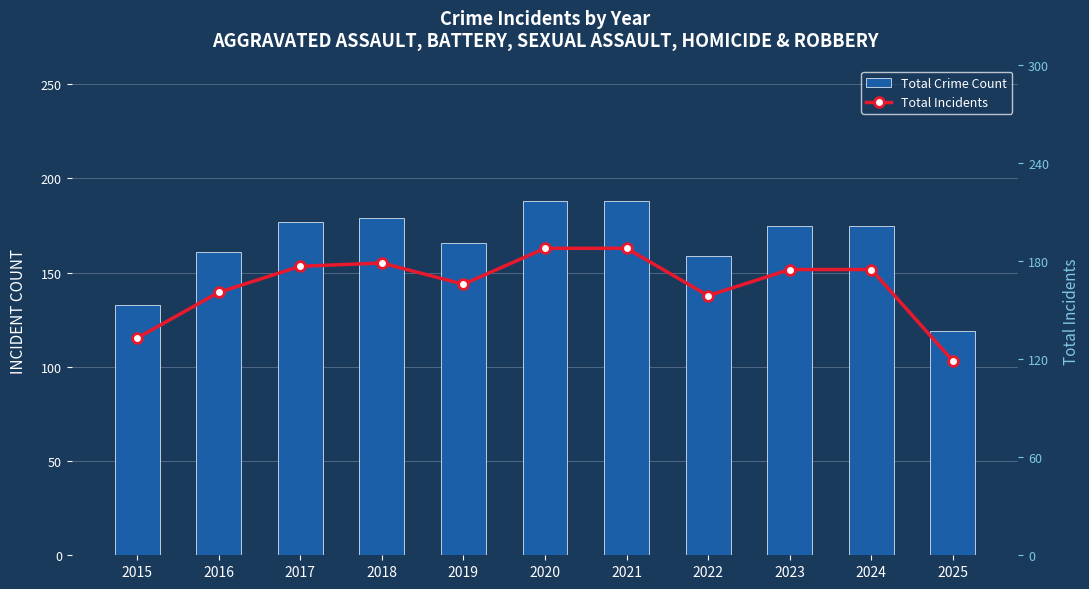

What is the value of the Total Crime Count bar at the 7th from the left?

188